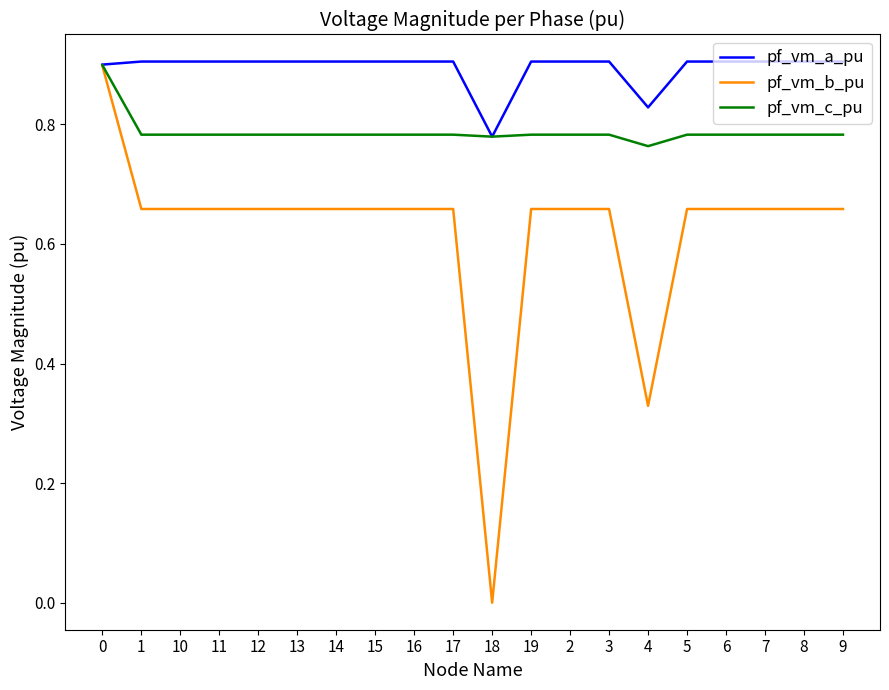

At 5, list the series in order from smallest to largest.

pf_vm_b_pu, pf_vm_c_pu, pf_vm_a_pu